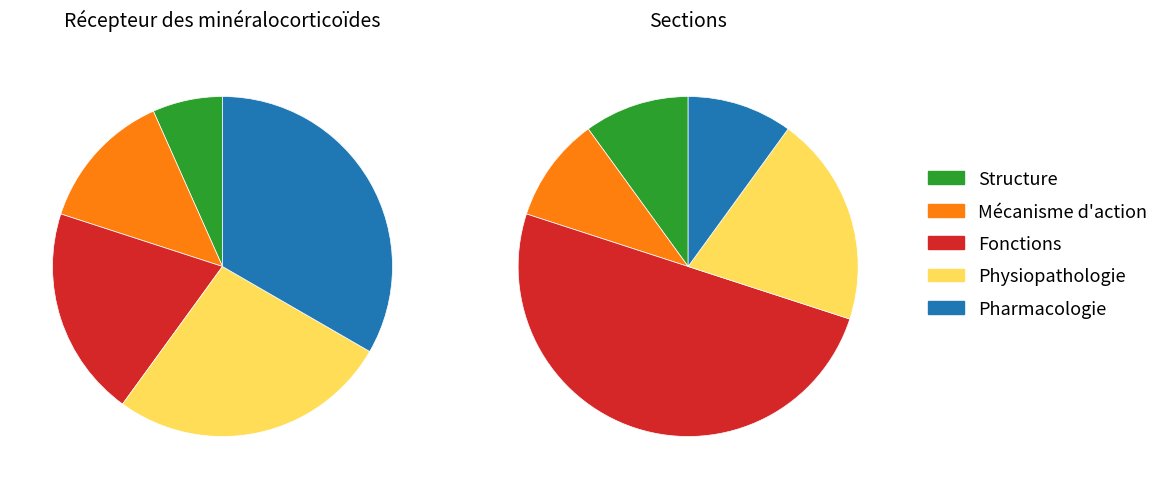

Is Pharmacologie the majority of the pie?

No